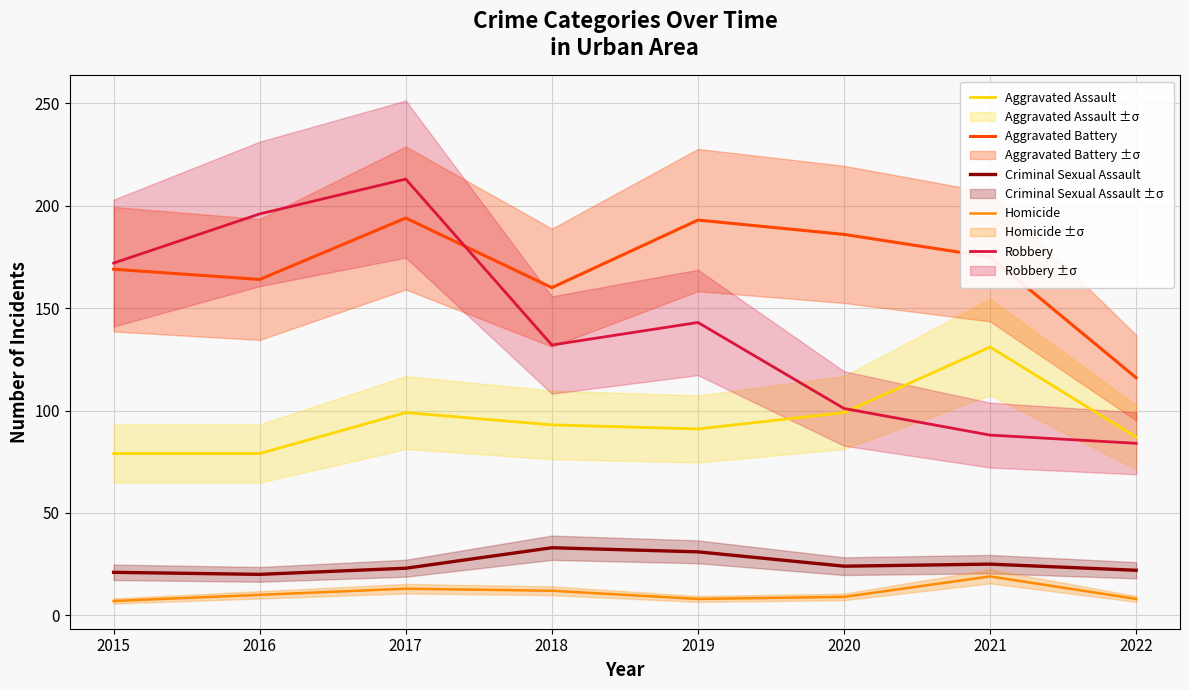

Which has a higher value, 2015 or 2021?

2021